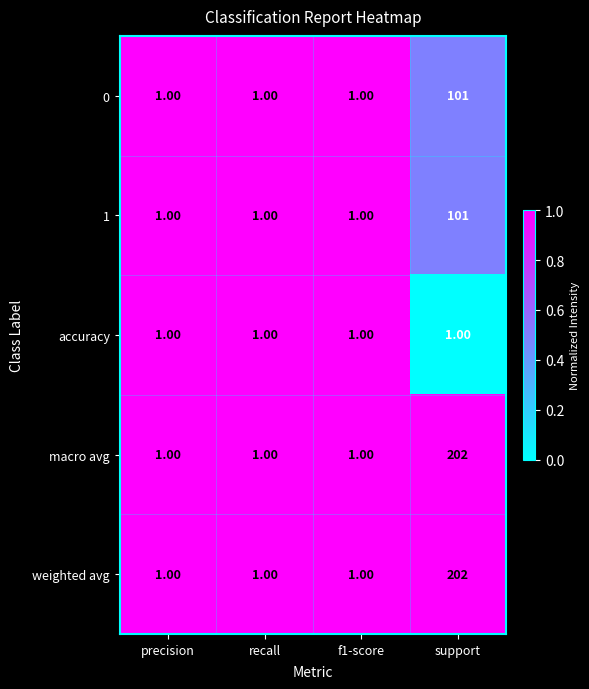

What is the average value of the macro avg series?

51